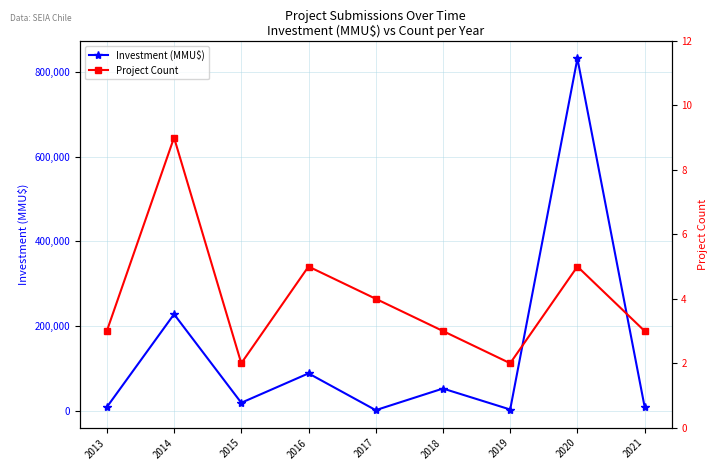

Which series has the widest spread of values?

Investment (MMU$)